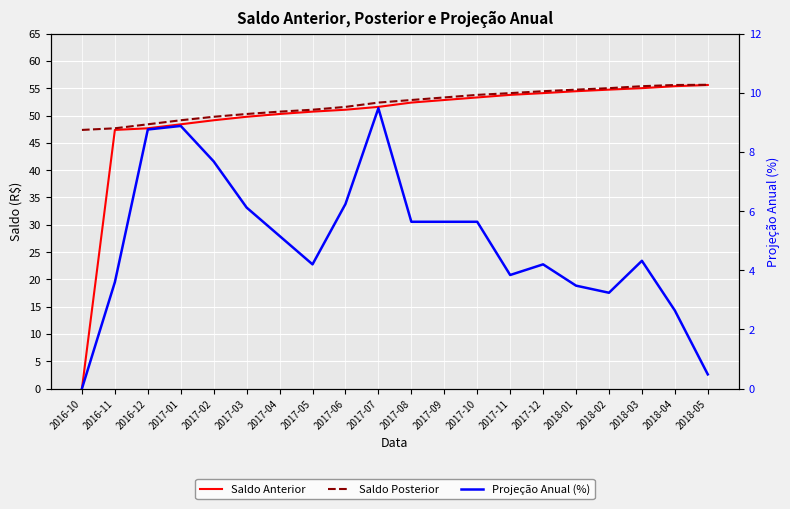

What is the difference between the maximum and minimum values in the Saldo Anterior series?

55.6